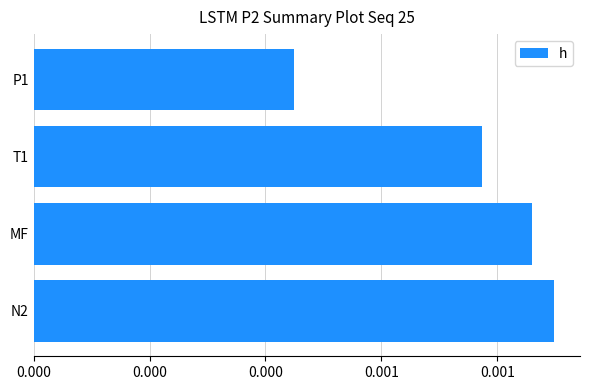

List the labels in order of value, largest first.

N2, MF, T1, P1